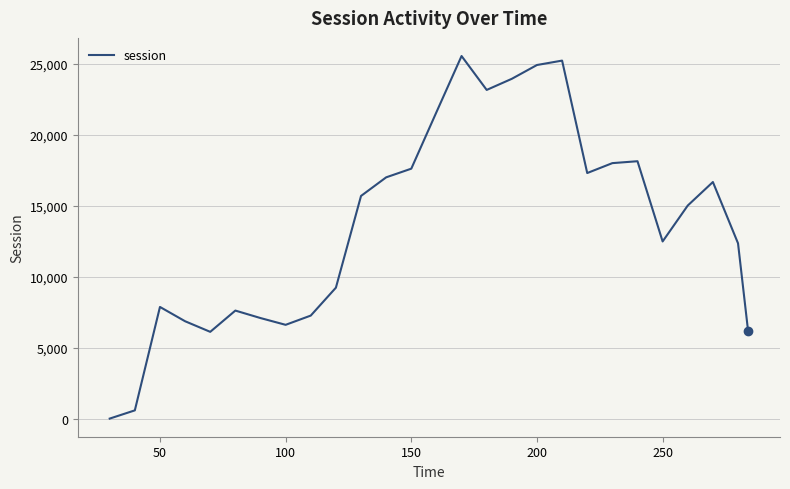

What is the greatest value displayed?

25571.7